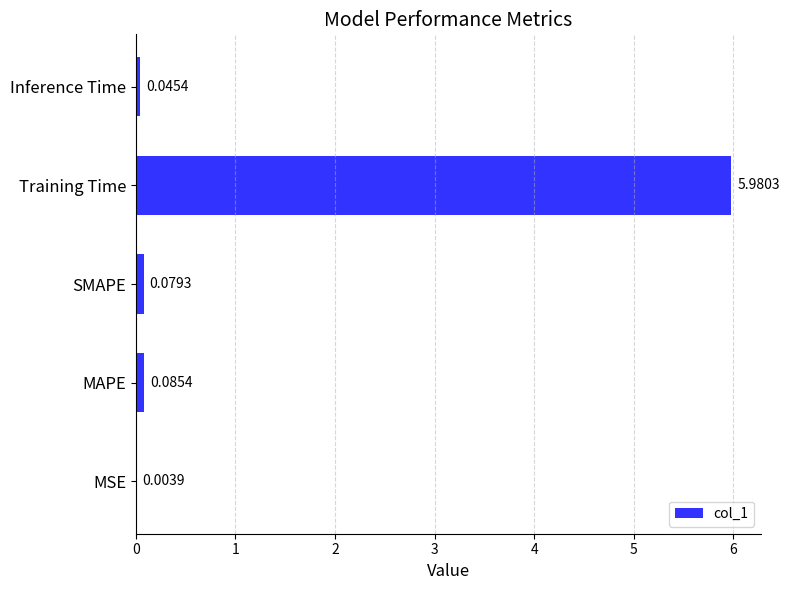

Between SMAPE and Inference Time, which is larger?

SMAPE